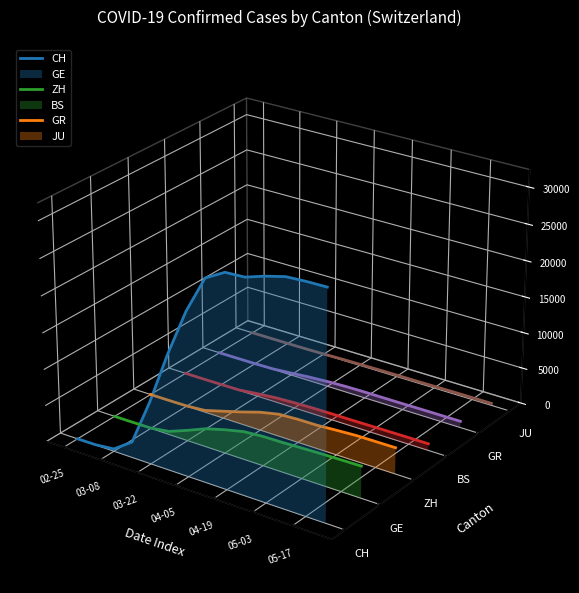

Which series has the widest spread of values?

CH